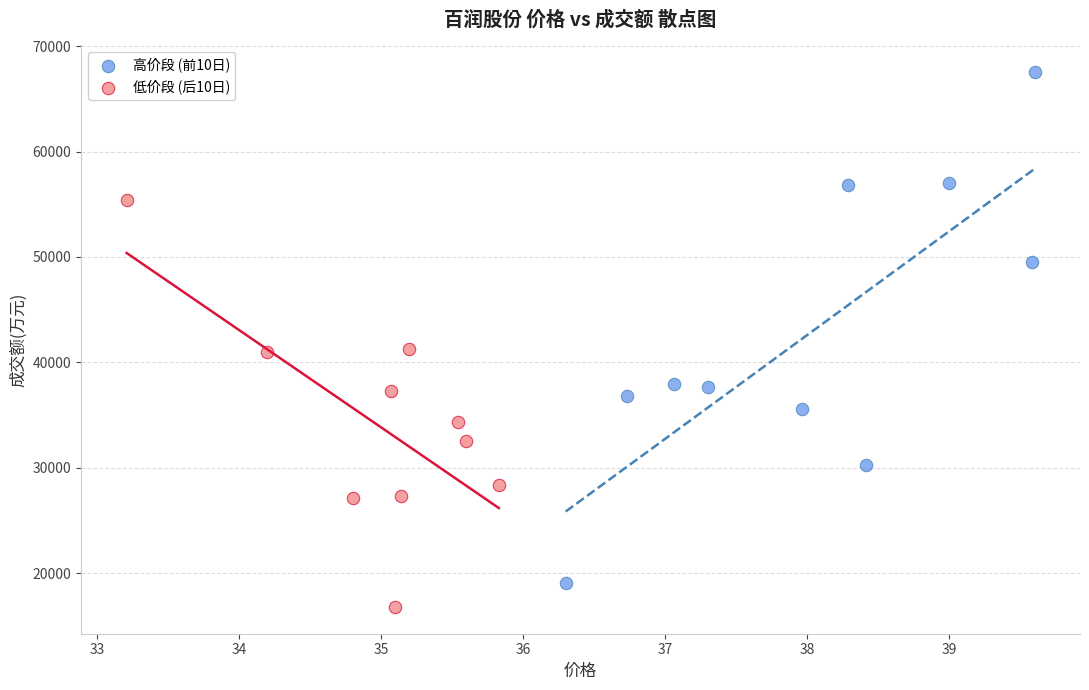

What are all the series names shown in the legend?

高价段 (前10日), 低价段 (后10日)